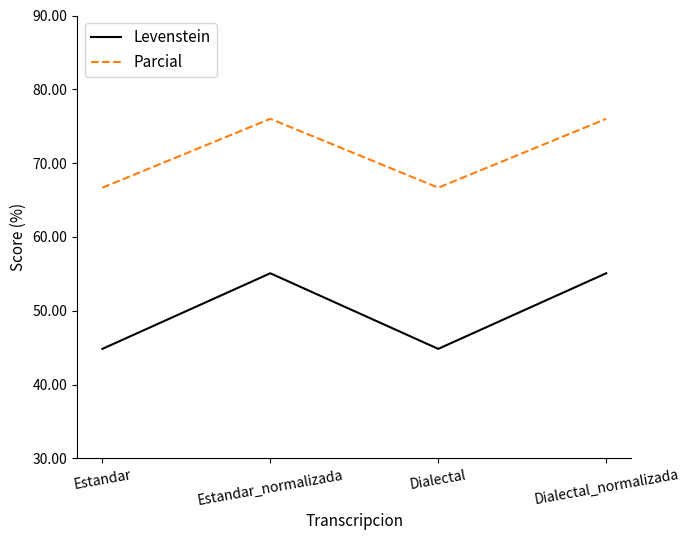

Which series has the largest total across all categories?

Parcial